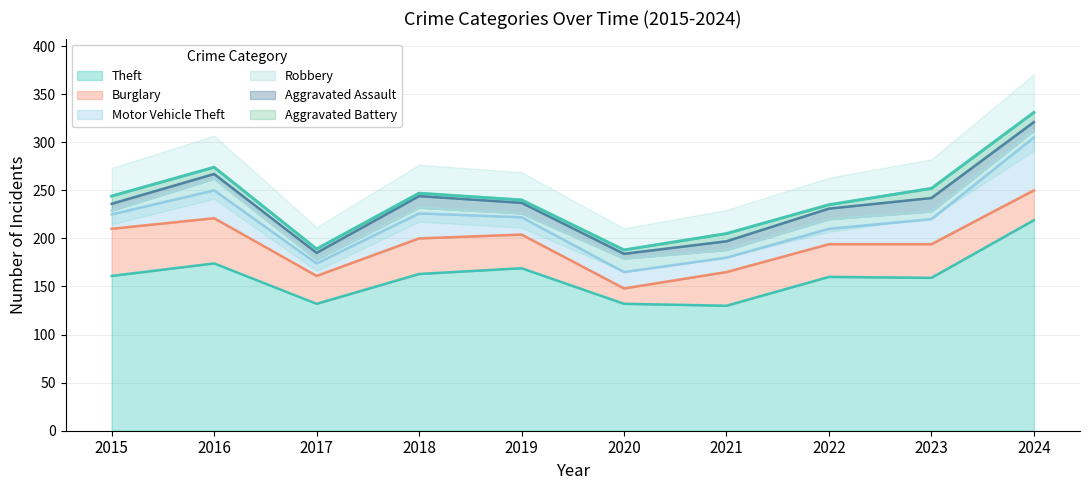

Which category has the lowest value in the Aggravated Battery series?

2018